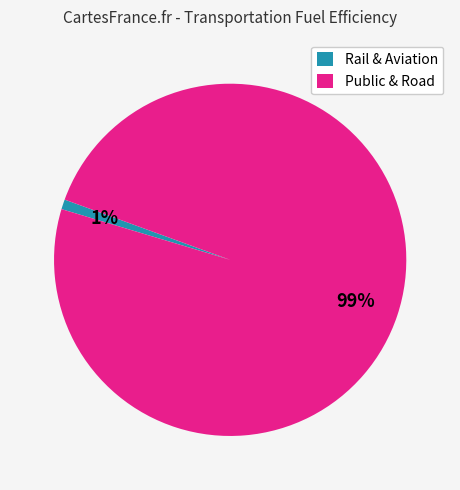

How many slices are in this pie chart?

2